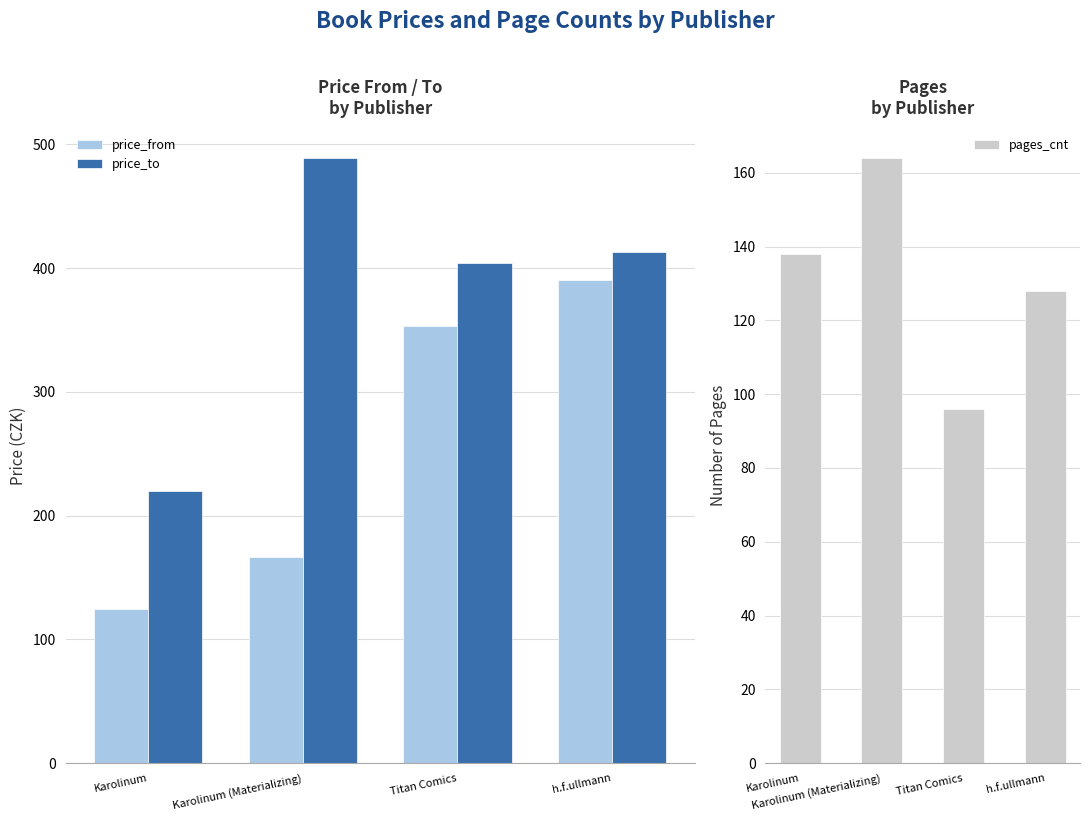

The pages_cnt series shows 247 at Karolinum. True or false?

False